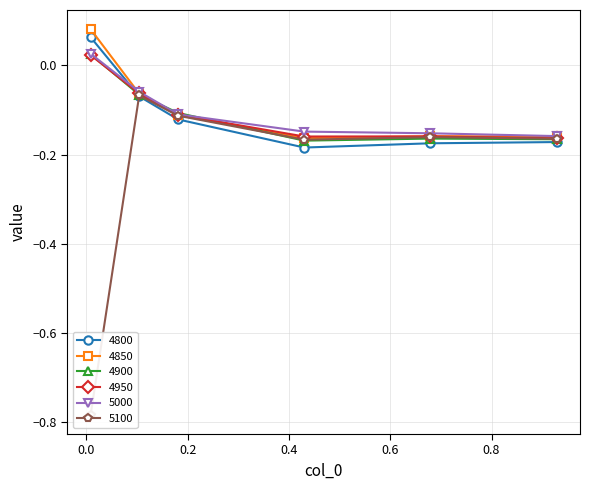

How many values in 4850 are above zero?

1